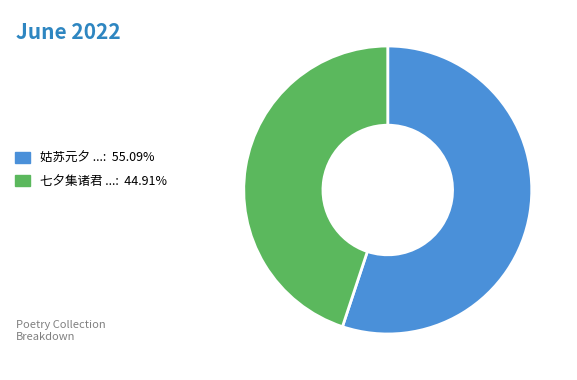

Approximately how many times larger is the value at 七夕集诸君 ...: 44.91% compared to 姑苏元夕 ...: 55.09%?

0.8